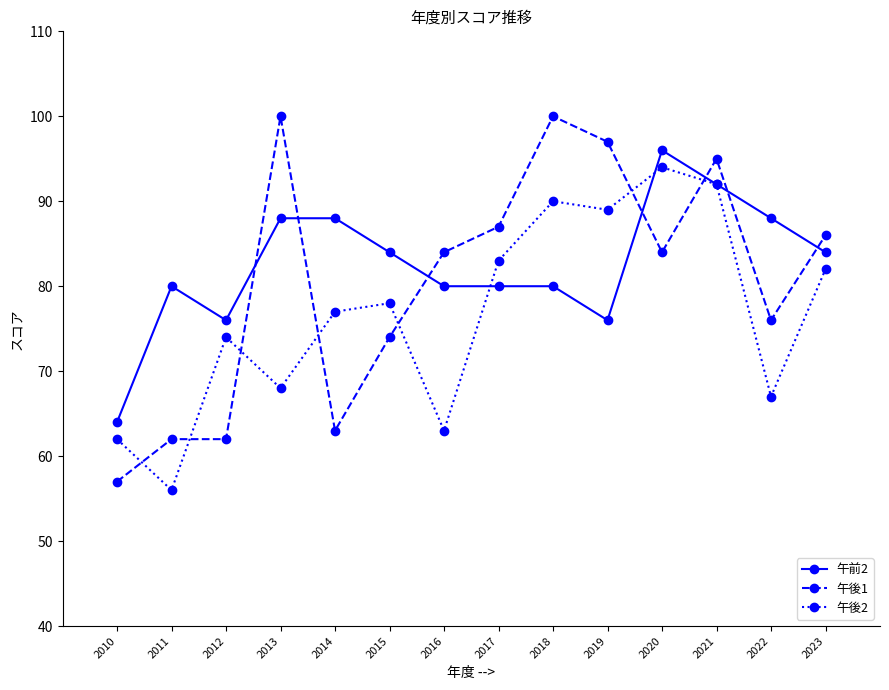

What is the average value of the 午後2 series?

77